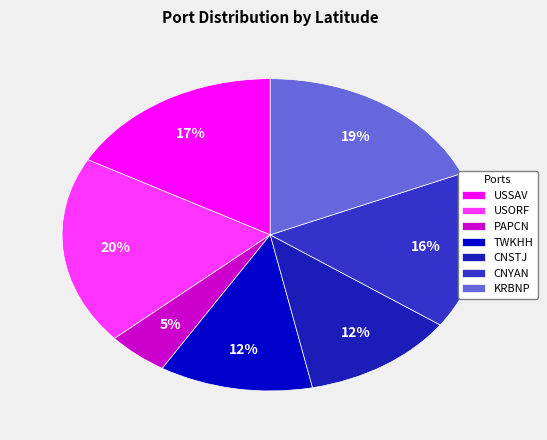

Is the sum of USSAV and KRBNP greater than half?

No